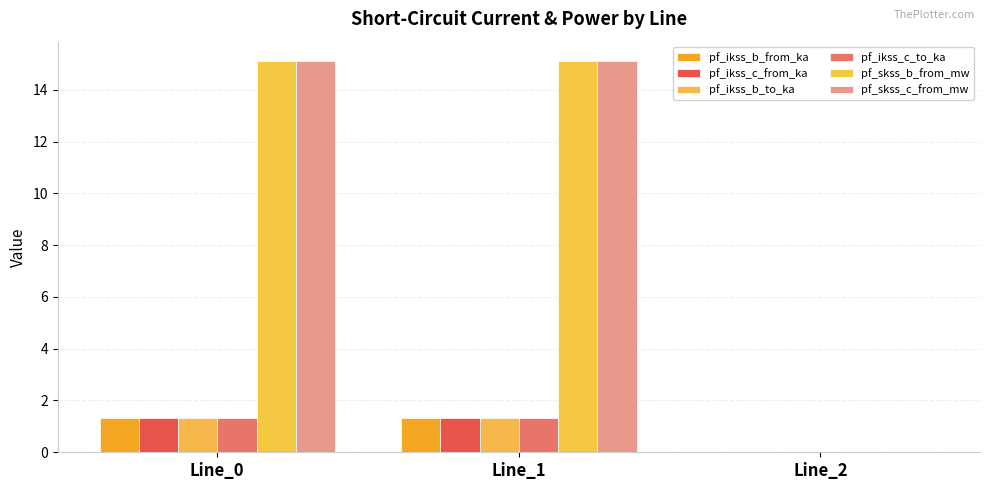

What is the difference between the pf_skss_c_from_mw values at Line_1 and Line_2?

15.1